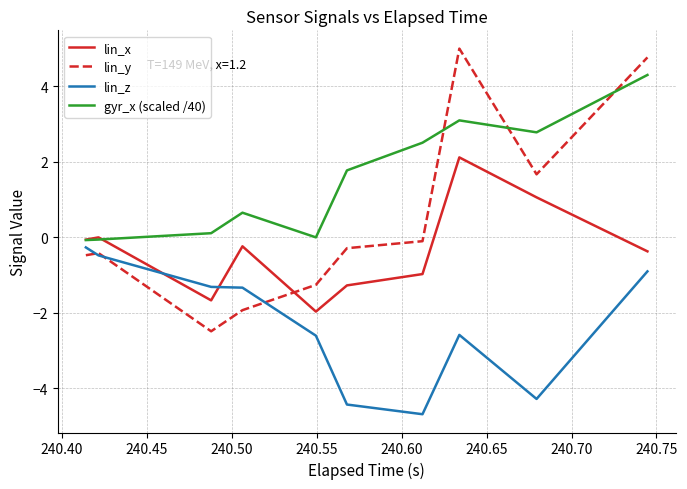

How many distinct data groups are displayed?

4